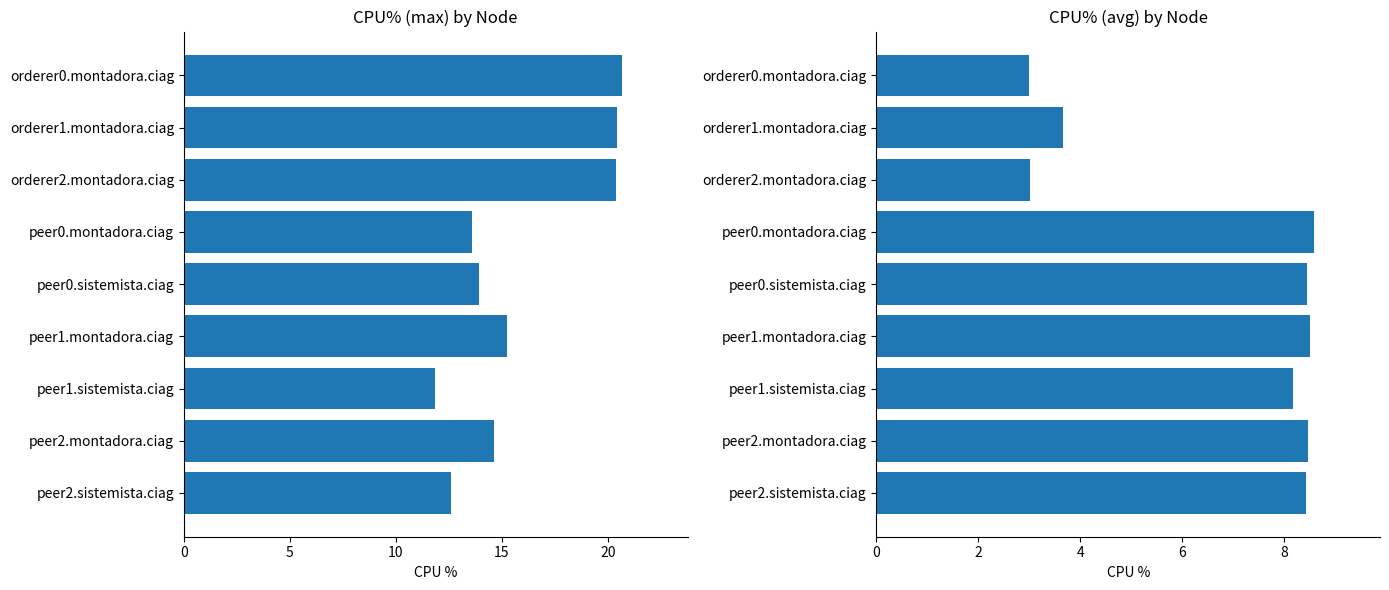

The value of CPU% (avg) at orderer1.montadora.ciag is 5.3. True or false?

False